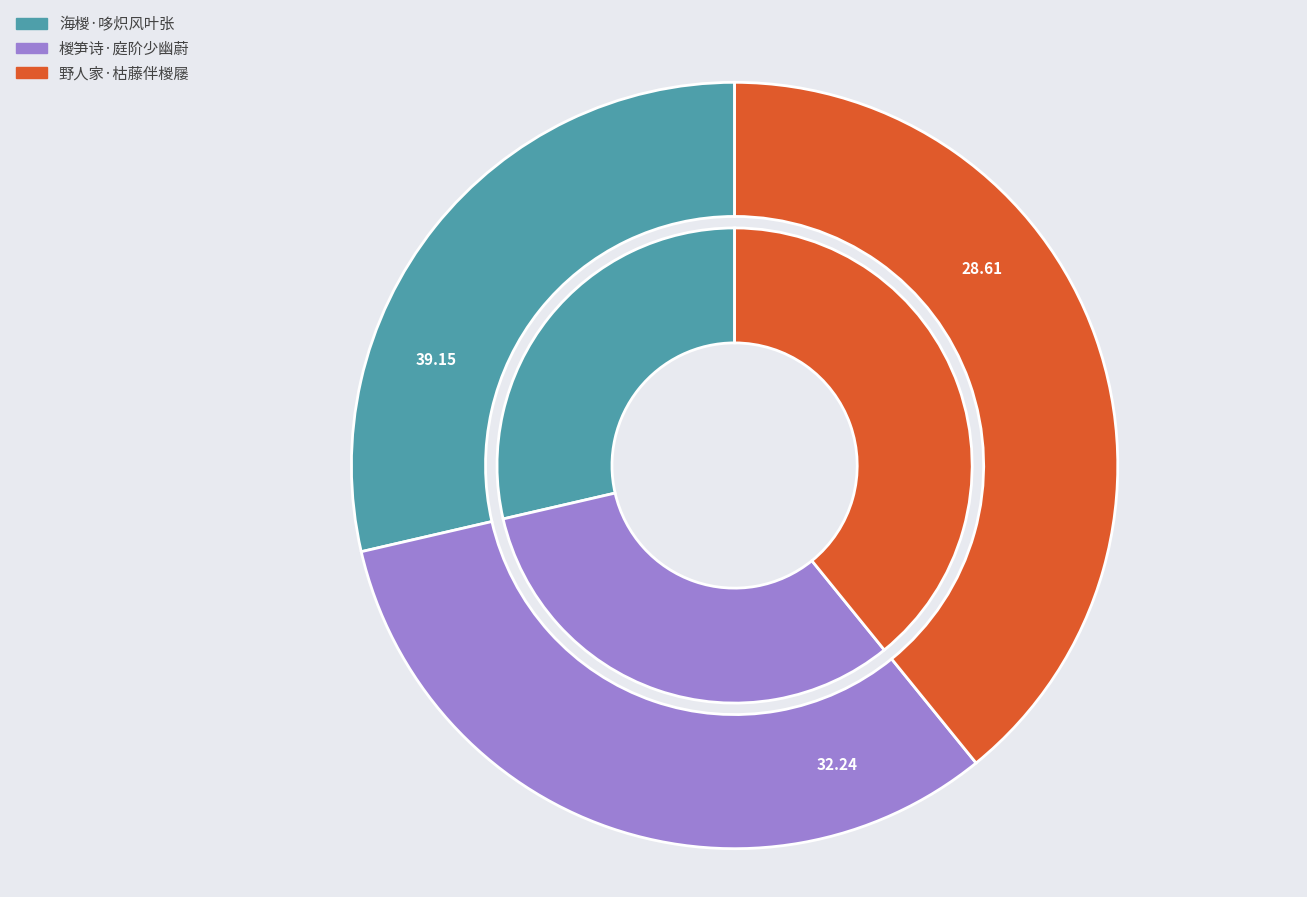

Is it true that 野人家·枯藤伴椶屦 is 39% of the pie?

True